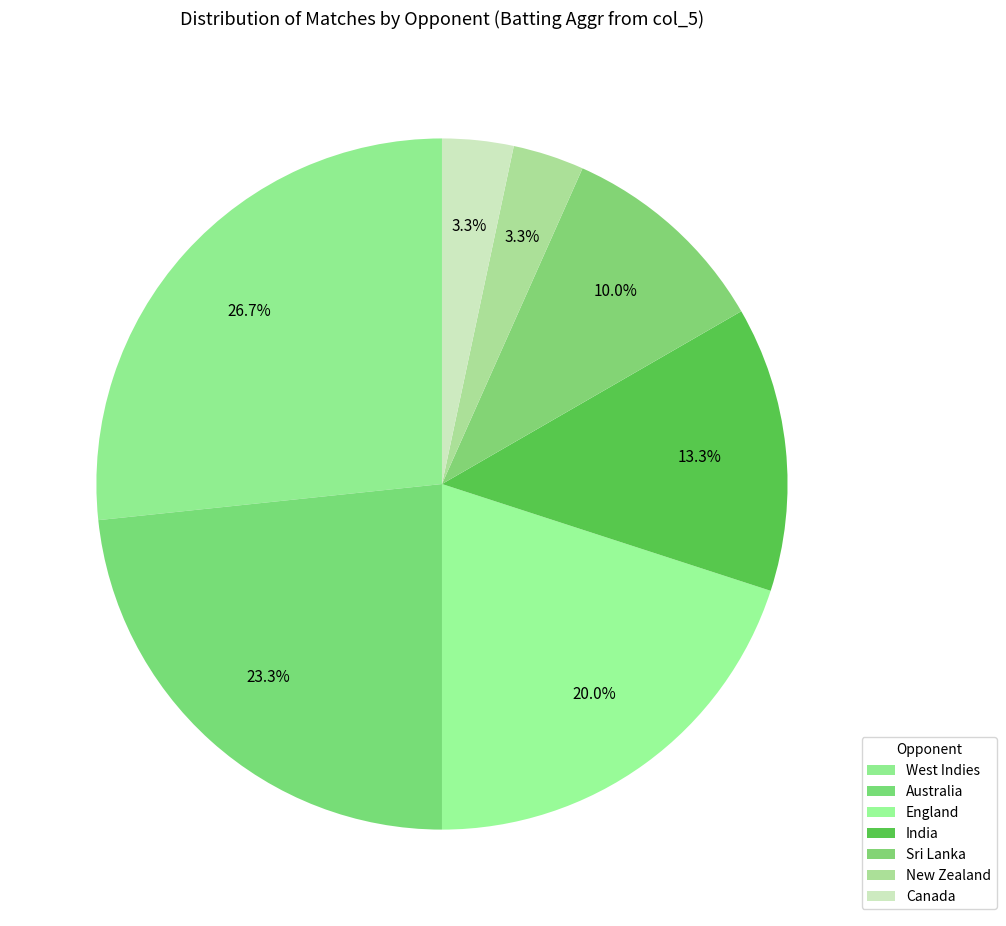

How many slices are in this pie chart?

7